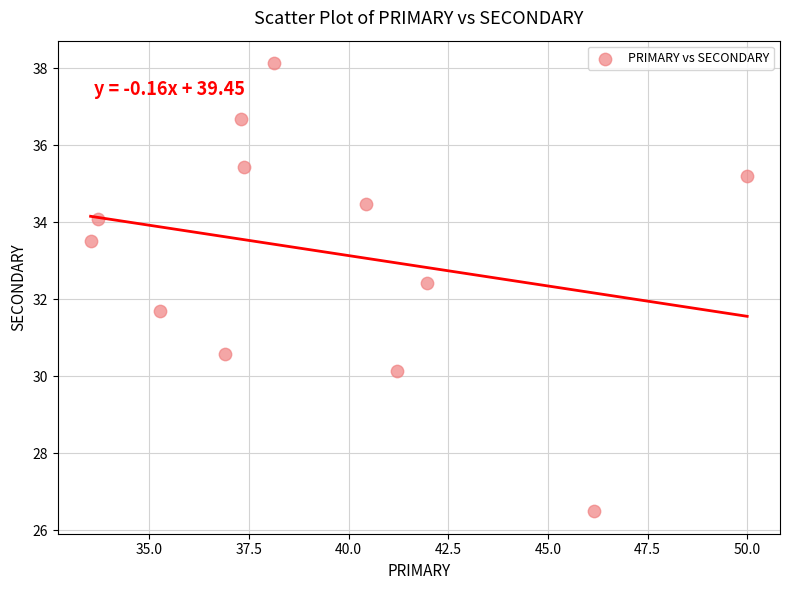

What is the range of Y values (max minus min)?

11.6